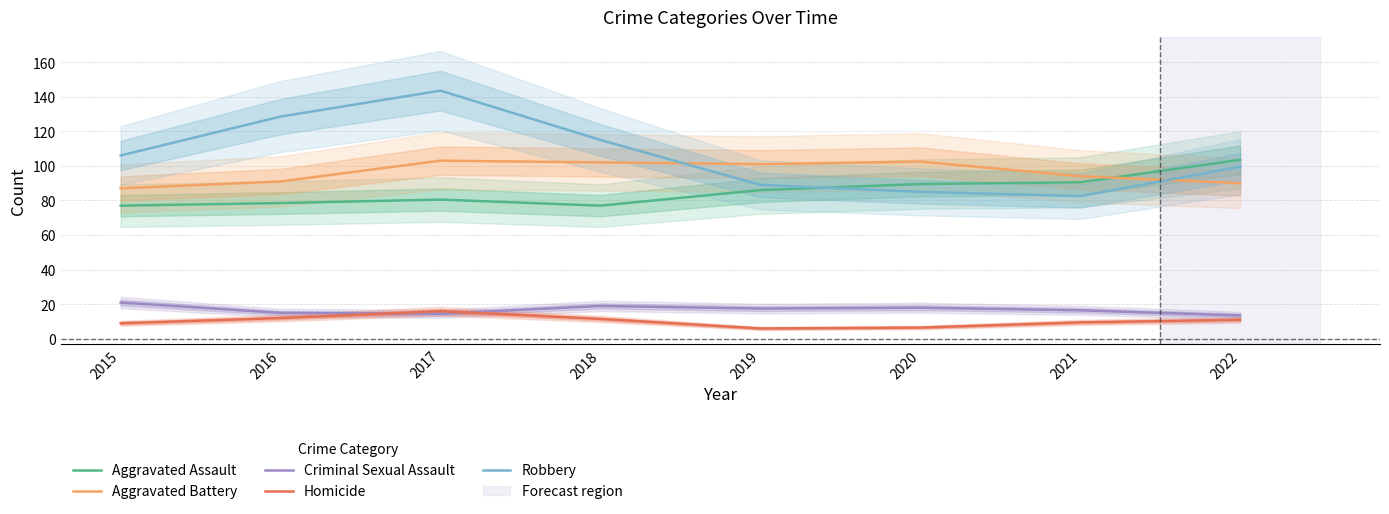

How many distinct data groups are displayed?

5